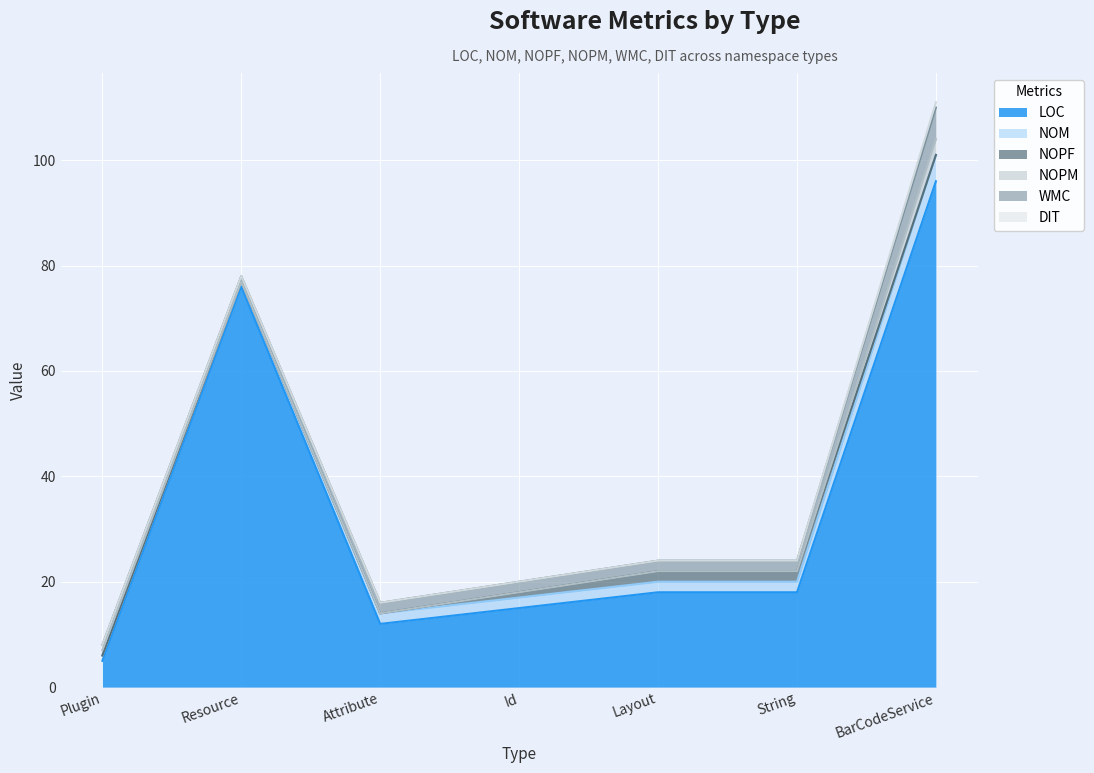

True or false: WMC and DIT intersect in this chart.

False